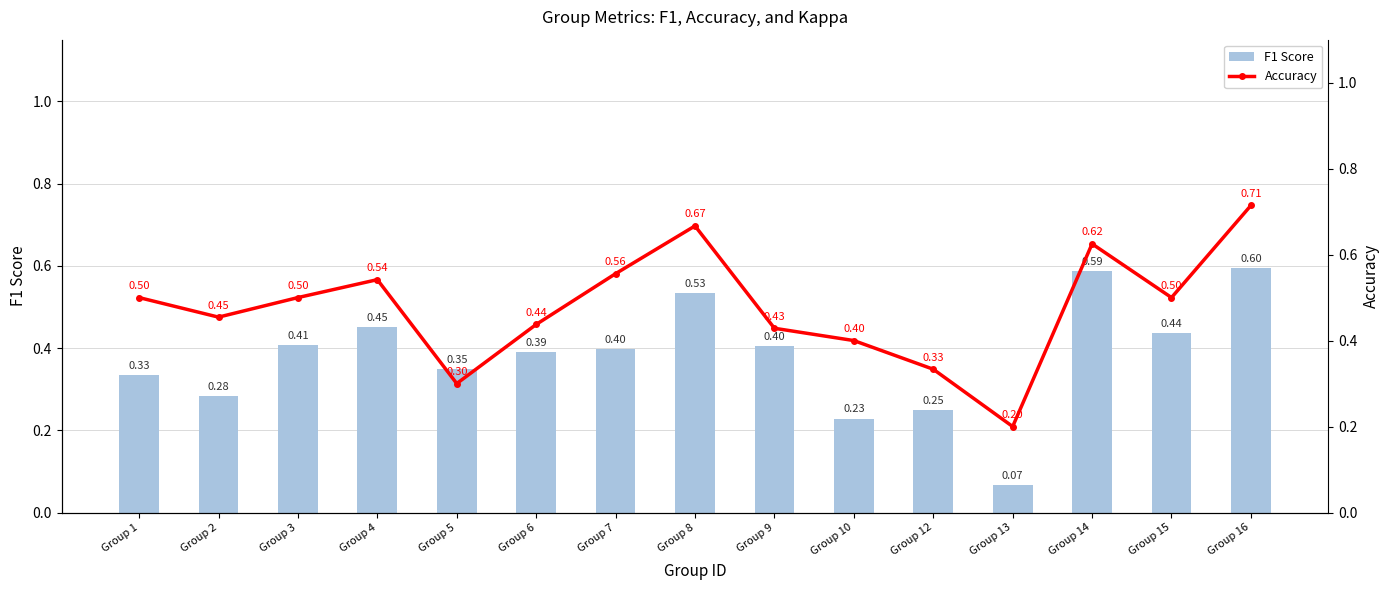

At Group 10, list the series in order from largest to smallest.

Accuracy, F1 Score